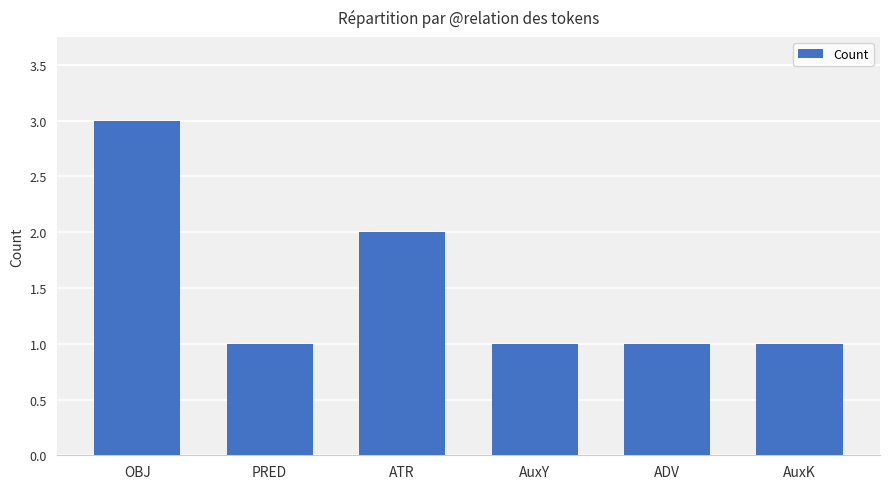

What is the greatest value displayed?

3